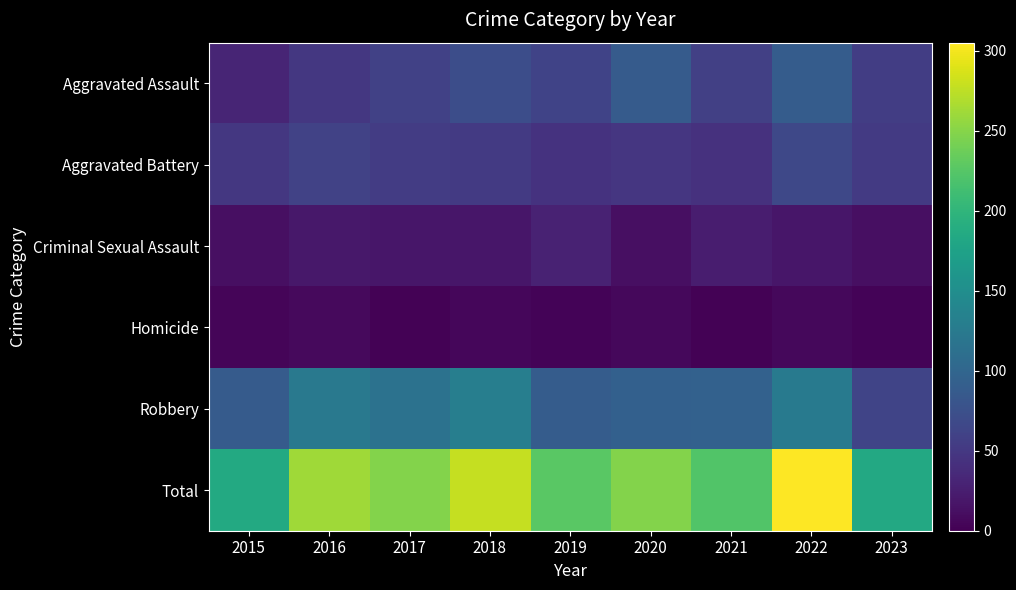

List the series in order of their peak value, lowest first.

Homicide, Criminal Sexual Assault, Aggravated Battery, Aggravated Assault, Robbery, Total